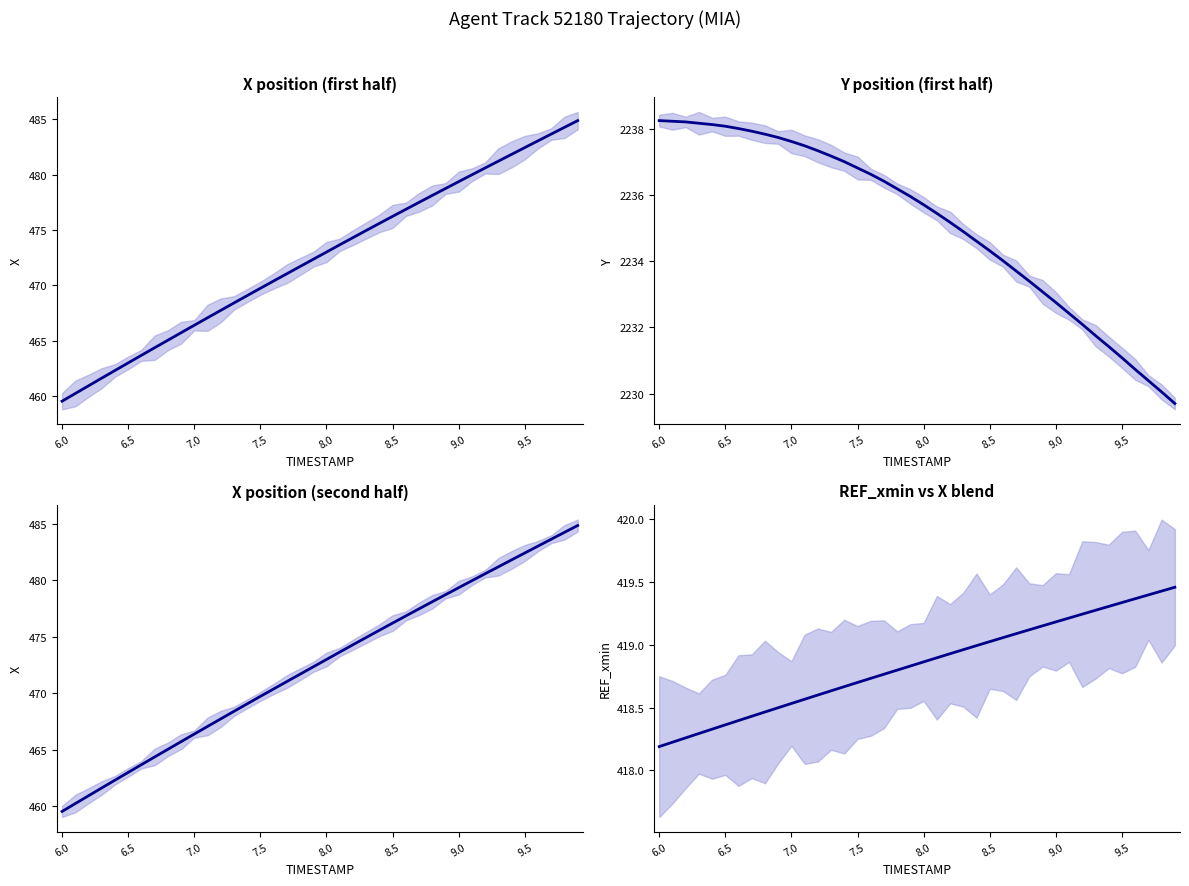

Count the number of categories in the chart.

40